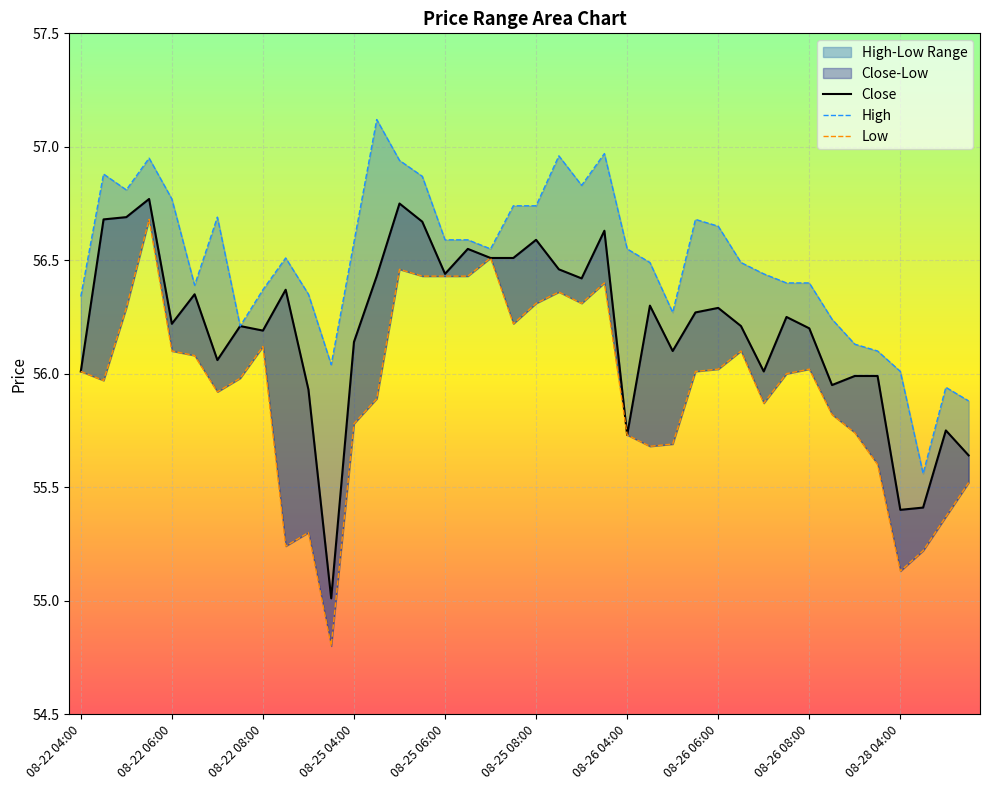

What is the average value of the Low series?

55.9